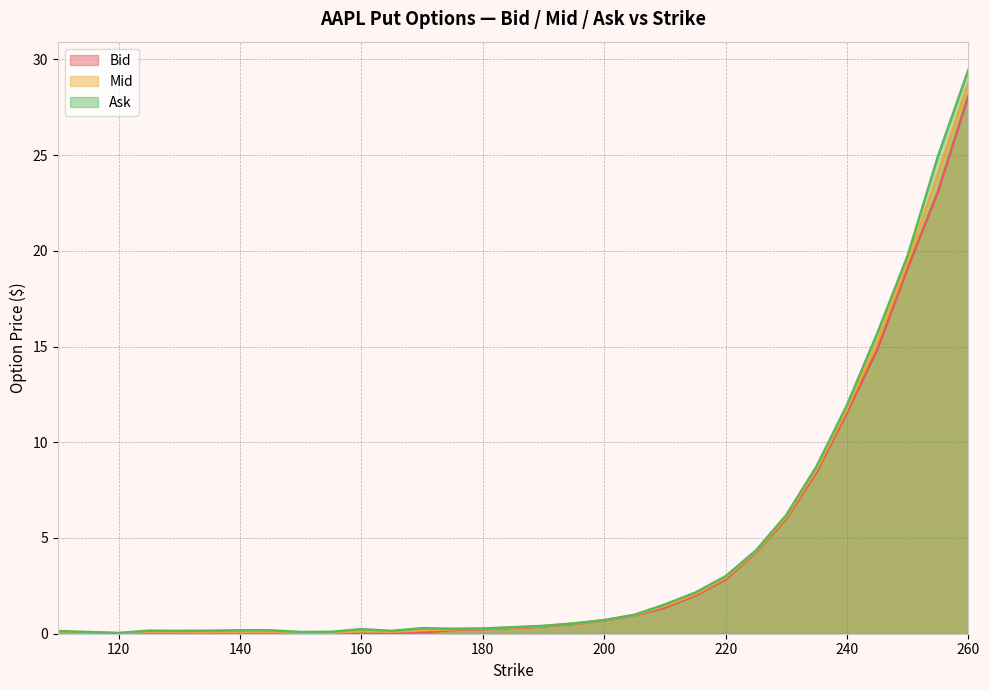

What is the difference between the maximum and minimum values in the Bid series?

28.1